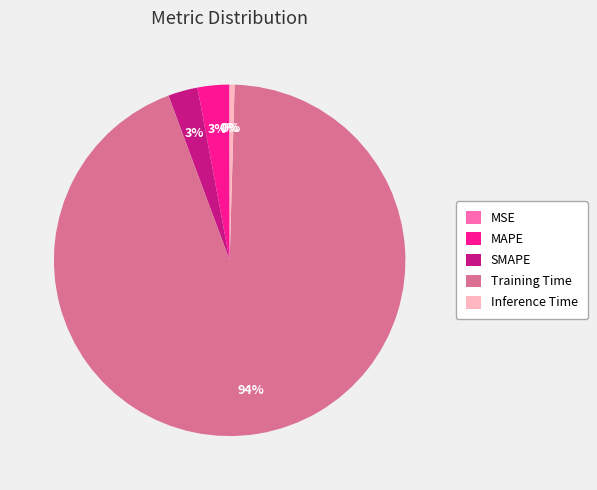

Is it true that Inference Time is 0% of the pie?

True